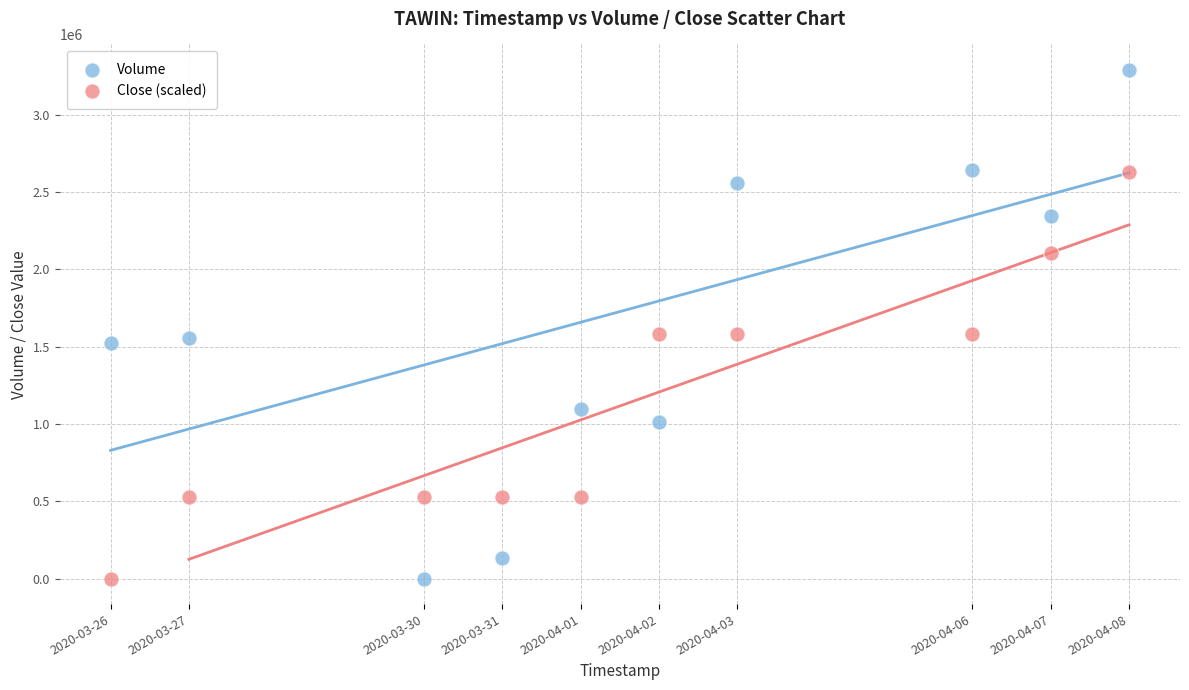

What are all the series names shown in the legend?

Volume, Close (scaled)